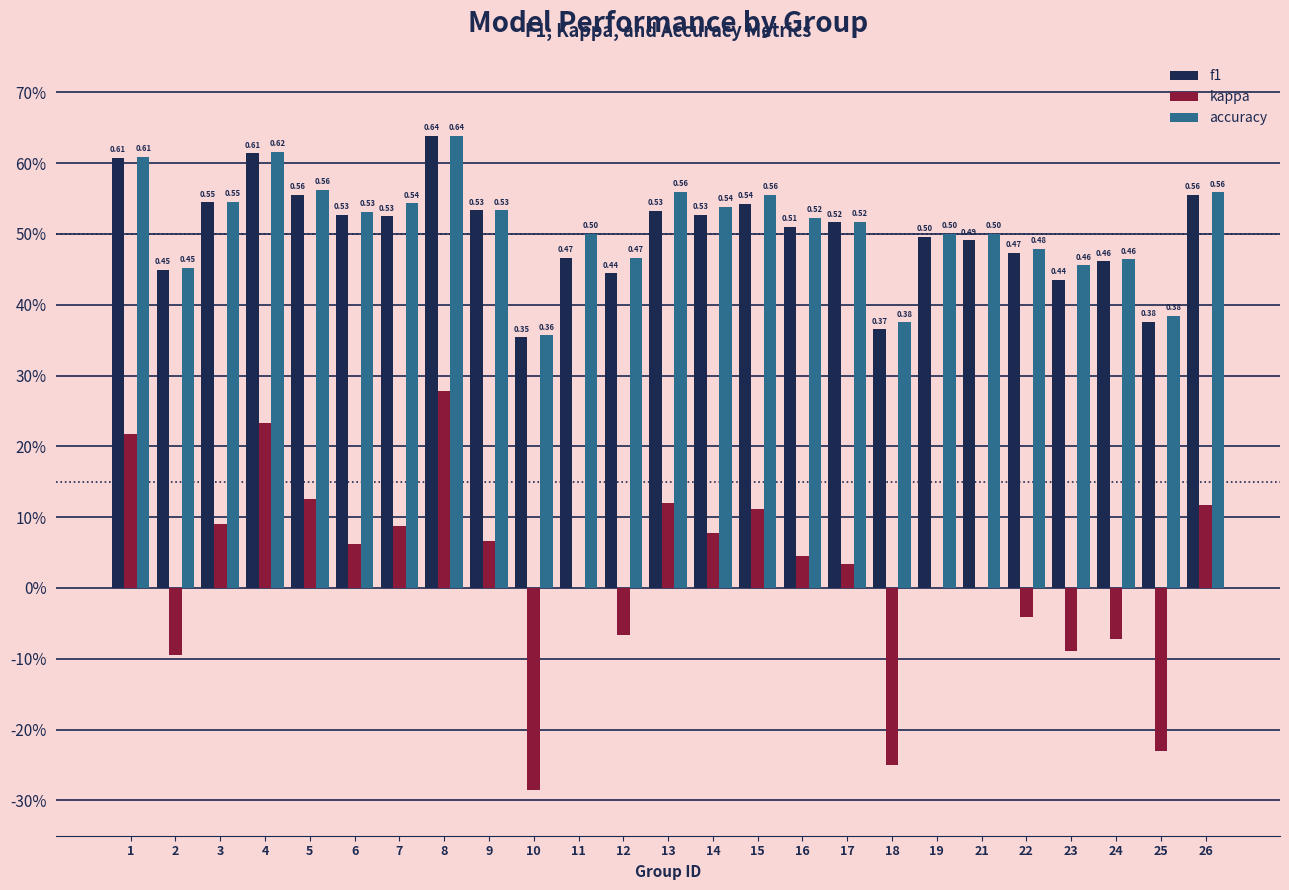

Reading left to right, extract all data points from this chart.

f1: 0.6	0.4	0.5	0.6	0.6	0.5	0.5	0.6	0.5	0.4	0.5	0.4	0.5	0.5	0.5	0.5	0.5	0.4	0.5	0.5	0.5	0.4	0.5	0.4	0.6
kappa: 0.2	-0.1	0.1	0.2	0.1	0.1	0.1	0.3	0.1	-0.3	0.0	-0.1	0.1	0.1	0.1	0.0	0.0	-0.2	0.0	0.0	-0.0	-0.1	-0.1	-0.2	0.1
accuracy: 0.6	0.5	0.5	0.6	0.6	0.5	0.5	0.6	0.5	0.4	0.5	0.5	0.6	0.5	0.6	0.5	0.5	0.4	0.5	0.5	0.5	0.5	0.5	0.4	0.6